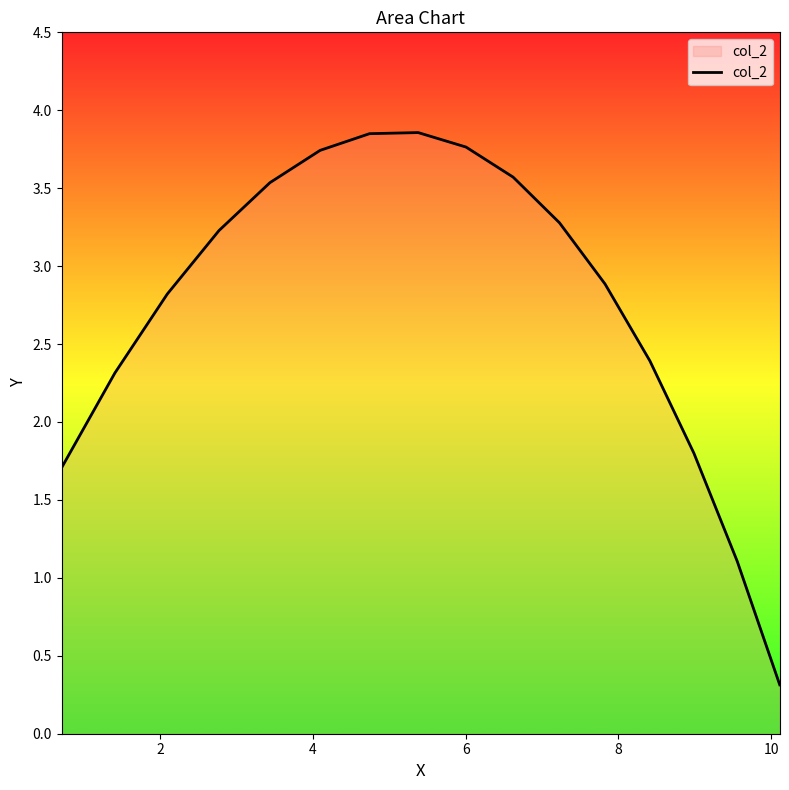

What is the smallest value displayed?

0.3